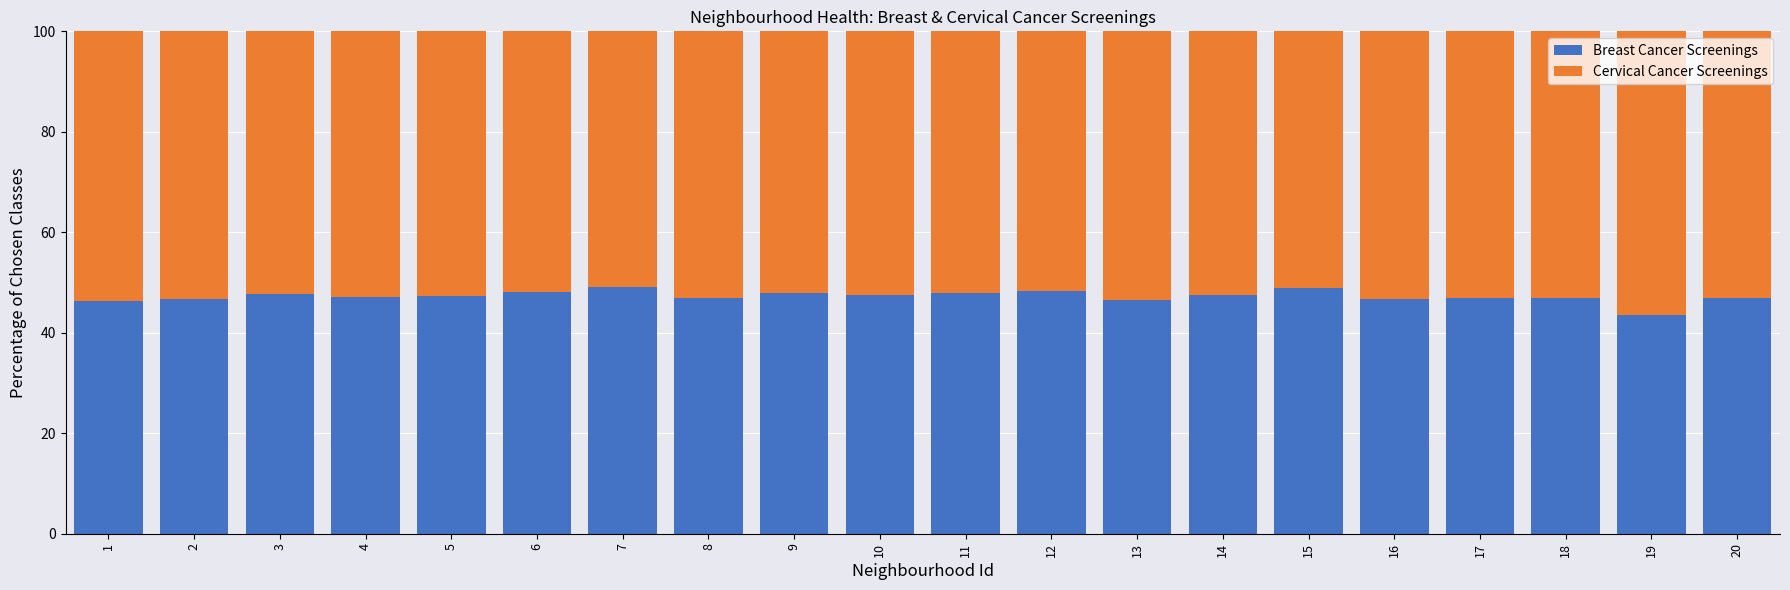

What is the total value across all series at 16?

100.0